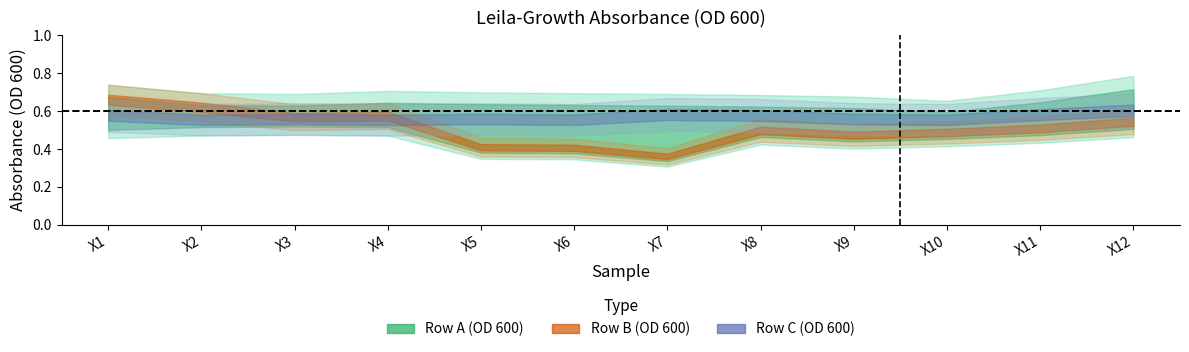

How many lines are shown in the chart?

3